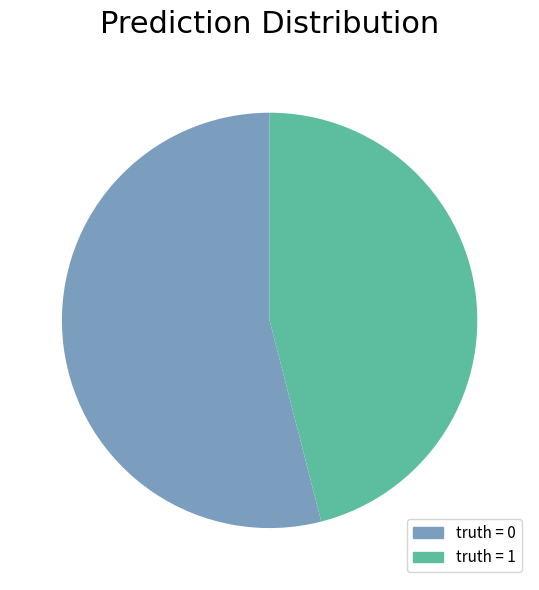

Is there a majority slice in this chart?

Yes